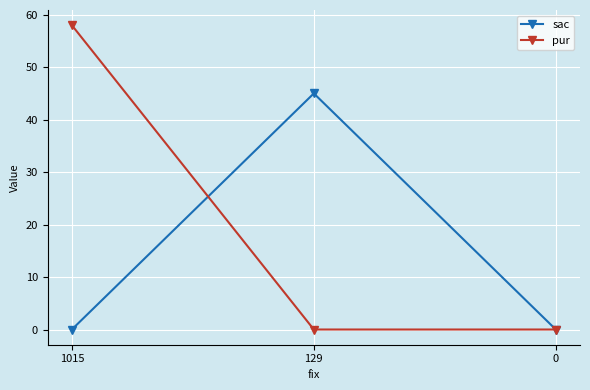

At how many categories does at least one series exceed 17?

2